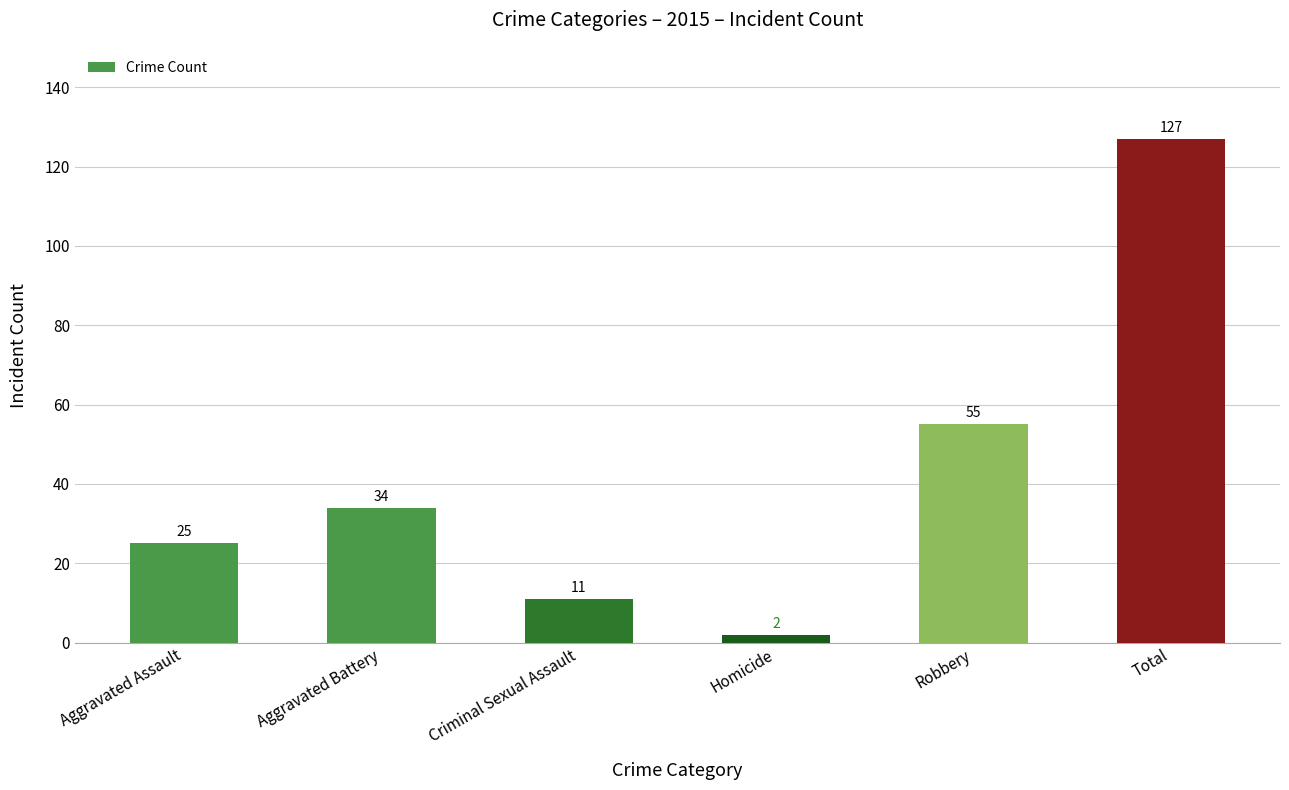

Rank the categories by value from lowest to highest.

Homicide, Criminal Sexual Assault, Aggravated Assault, Aggravated Battery, Robbery, Total